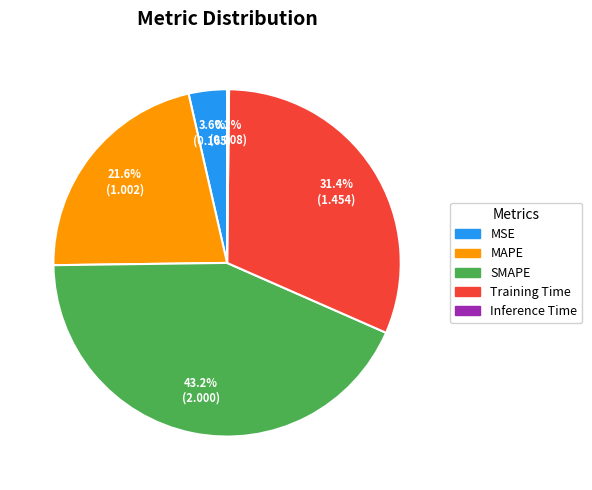

To the nearest percent, what is the difference between the largest and smallest slice percentages?

43%